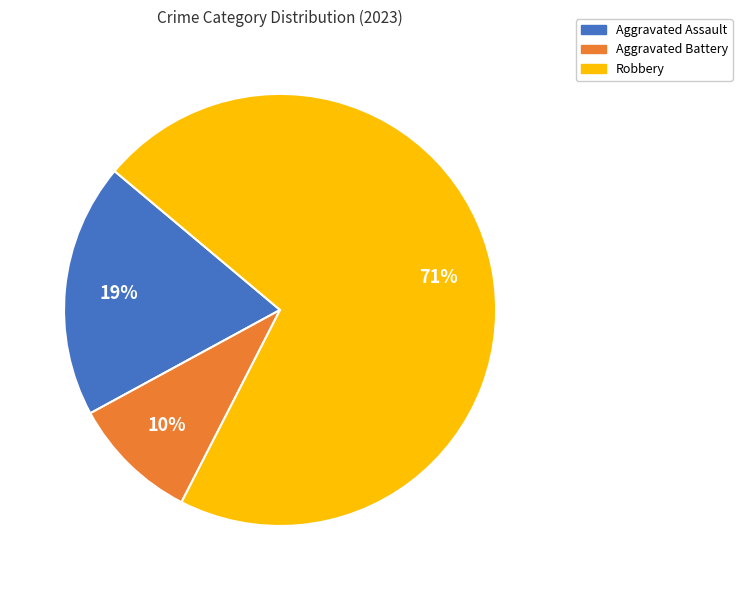

How many slices are in this pie chart?

3